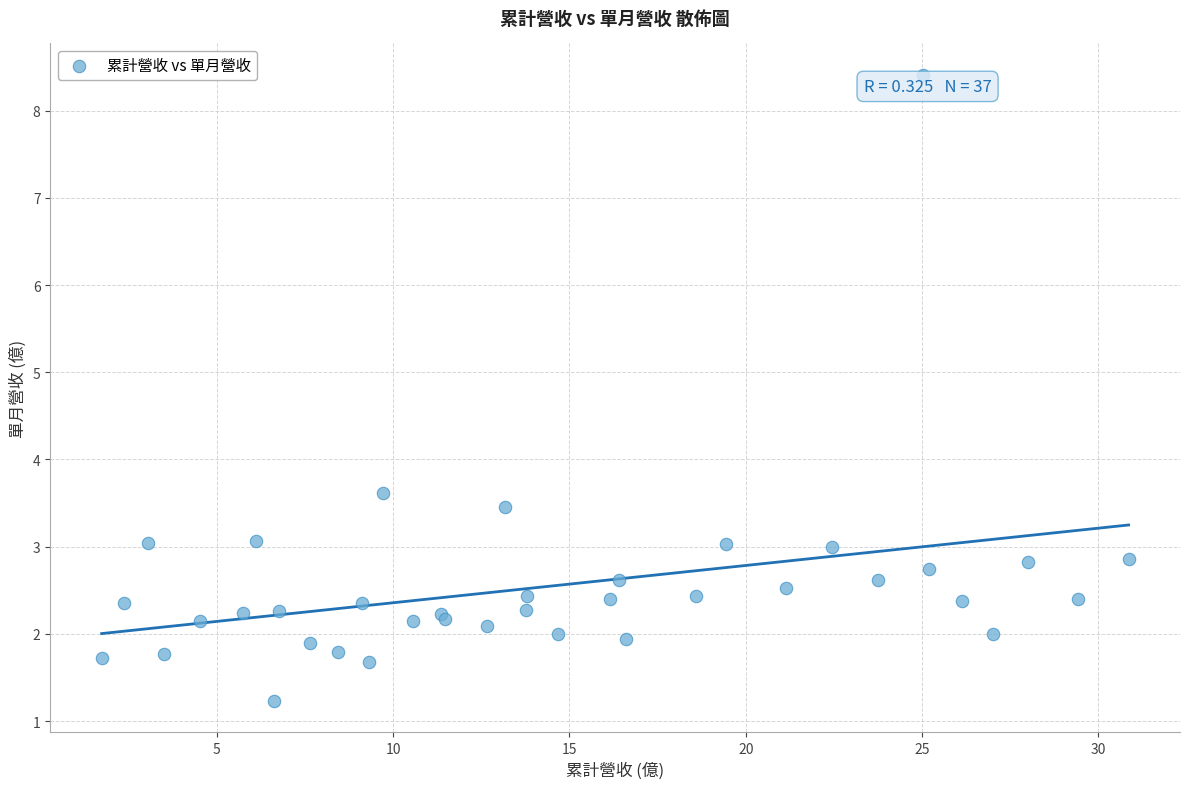

What Y value in the scatter plot is closest to 4?

3.6